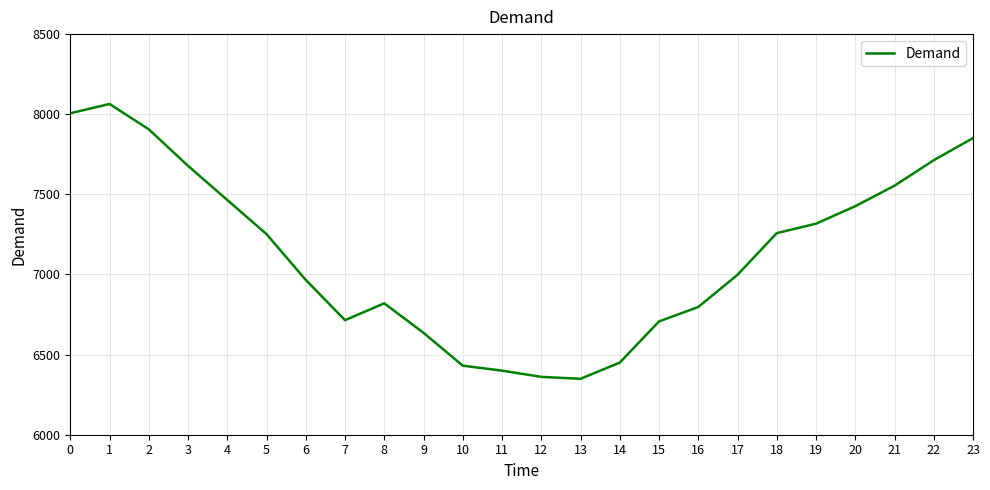

What is the change in value from 8 to 18?

+438